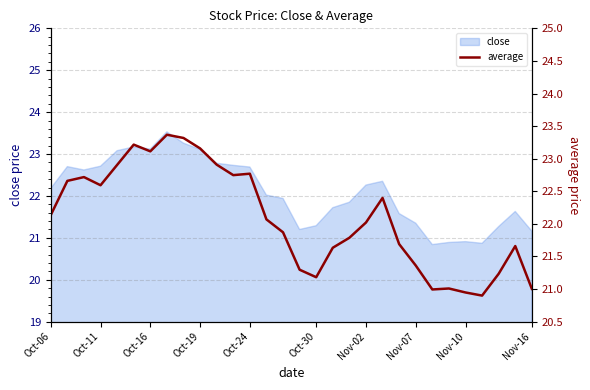

What is the maximum value shown in the chart?

23.4